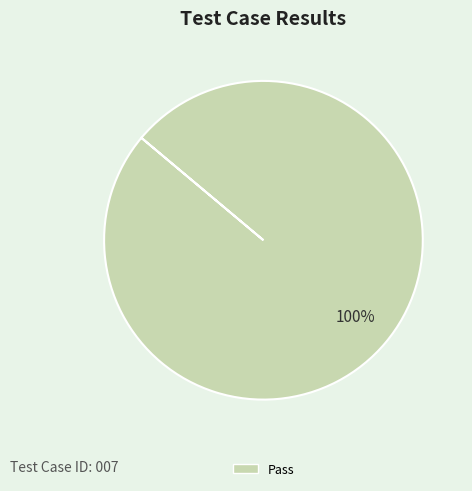

Does any single category account for the majority?

Yes